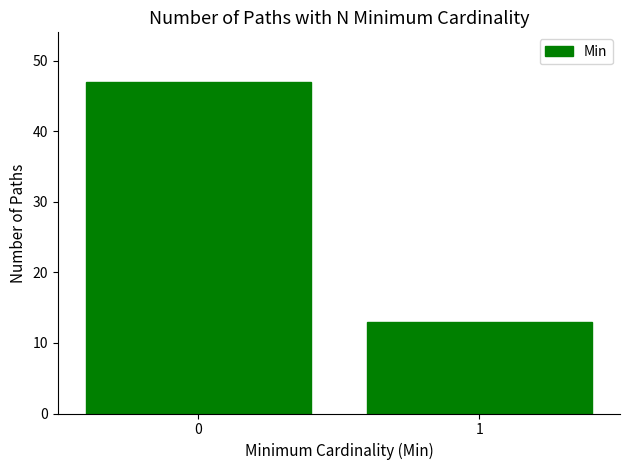

What is the sum of all values?

60